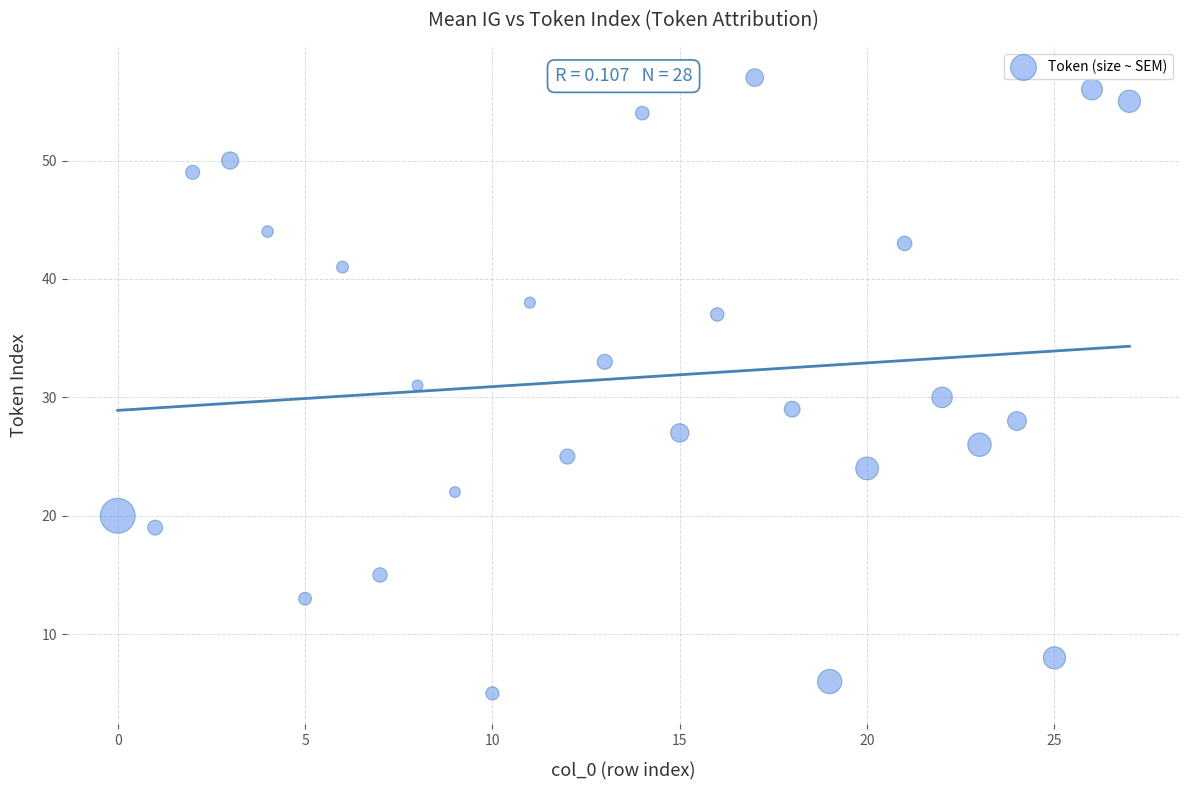

What is the range of Y values (max minus min)?

52